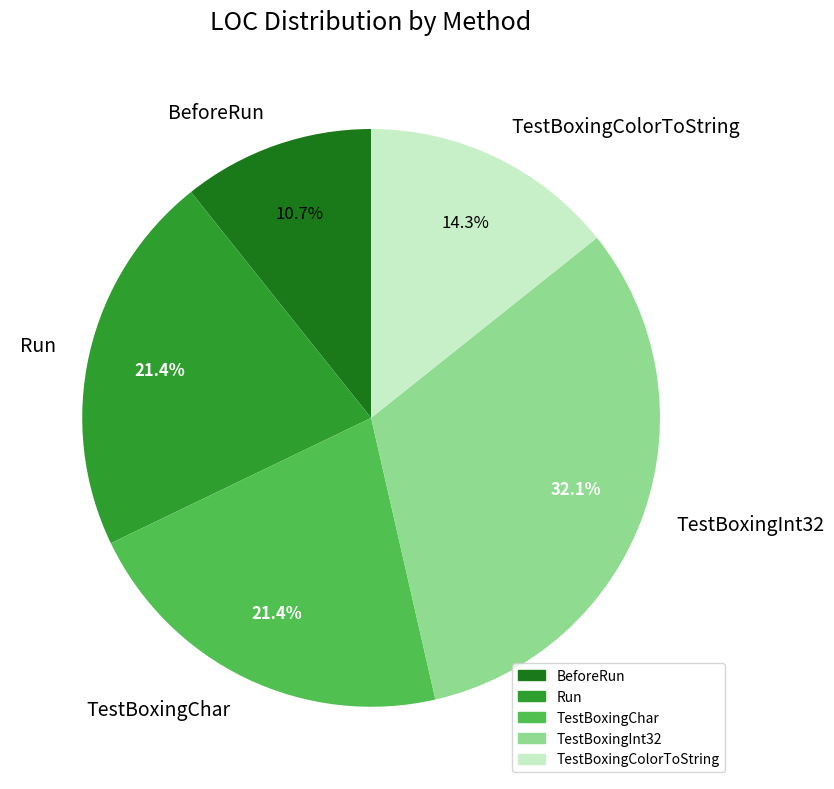

Approximately how many times larger is the value at TestBoxingInt32 compared to TestBoxingChar?

1.5